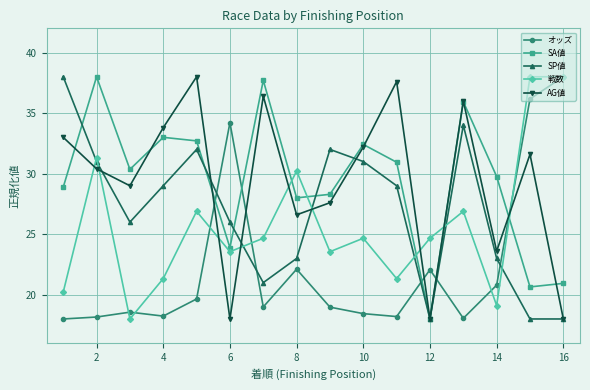

What is the average value of the AG値 series?

29.4